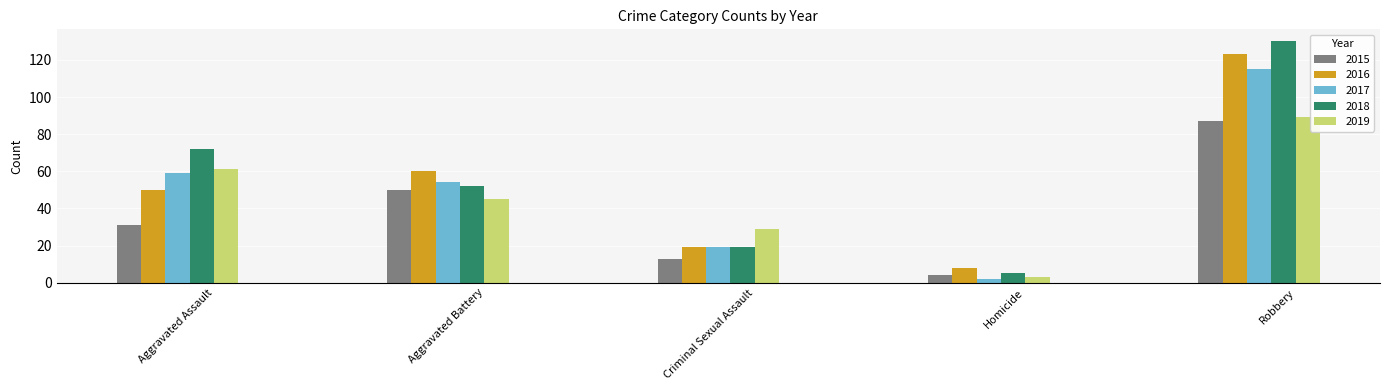

At Aggravated Battery, list the series in order from largest to smallest.

2016, 2017, 2018, 2015, 2019